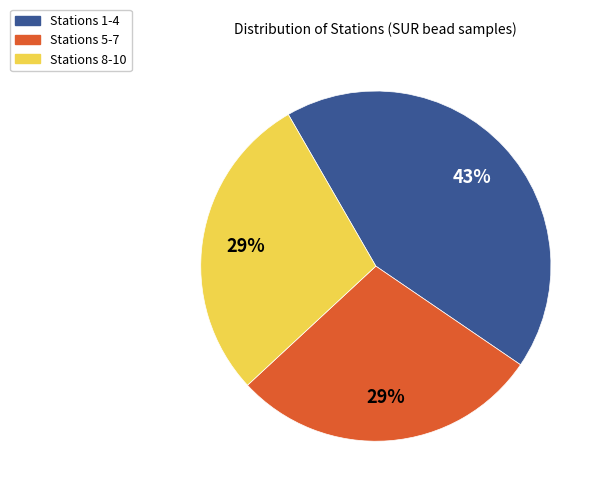

Is there any slice that represents more than half of the pie?

No